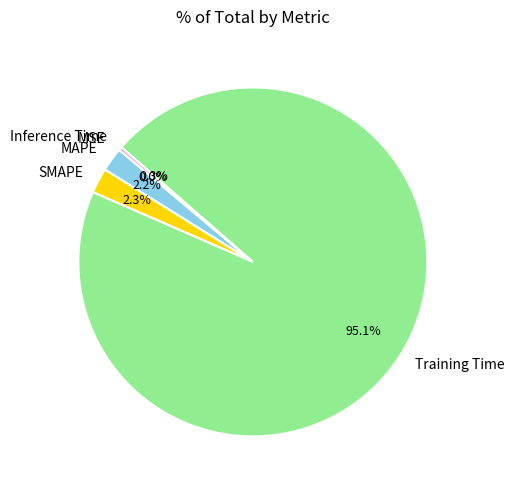

What percentage is the Training Time slice, to the nearest percent?

95%